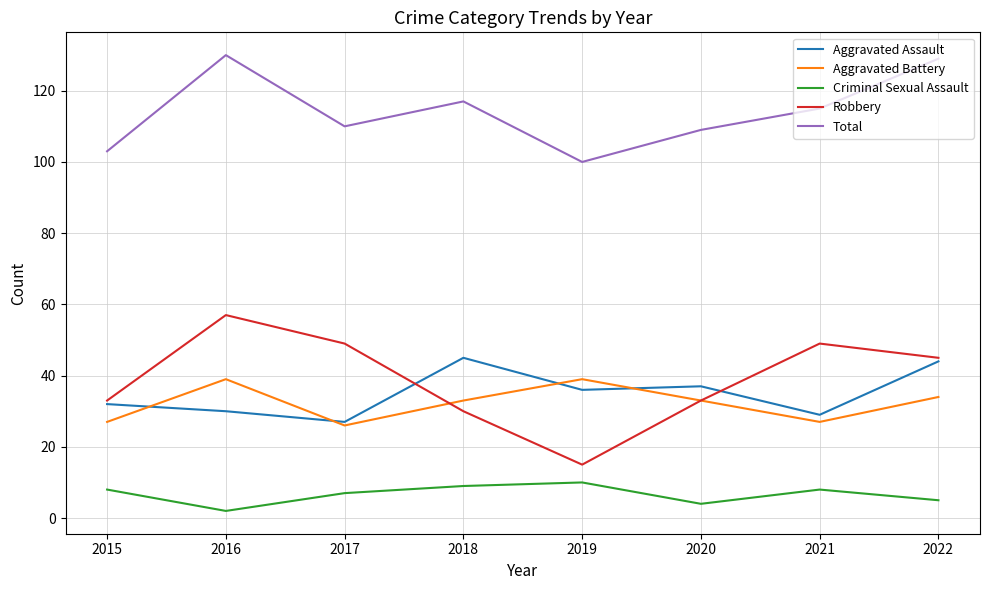

At which label does Criminal Sexual Assault reach its minimum?

2016